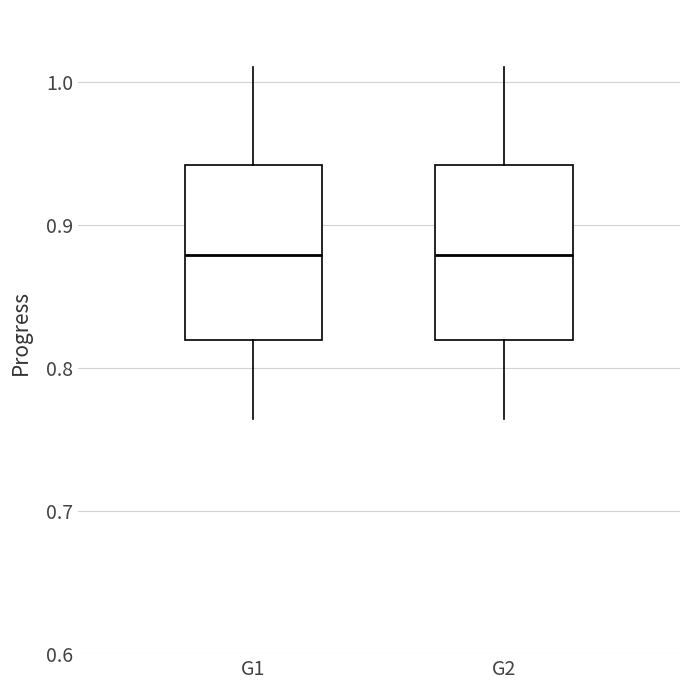

Where is the upper edge of the box for G1 on the y-axis? The values are not printed on the chart, so give them approximately, as read against the axis.

0.94